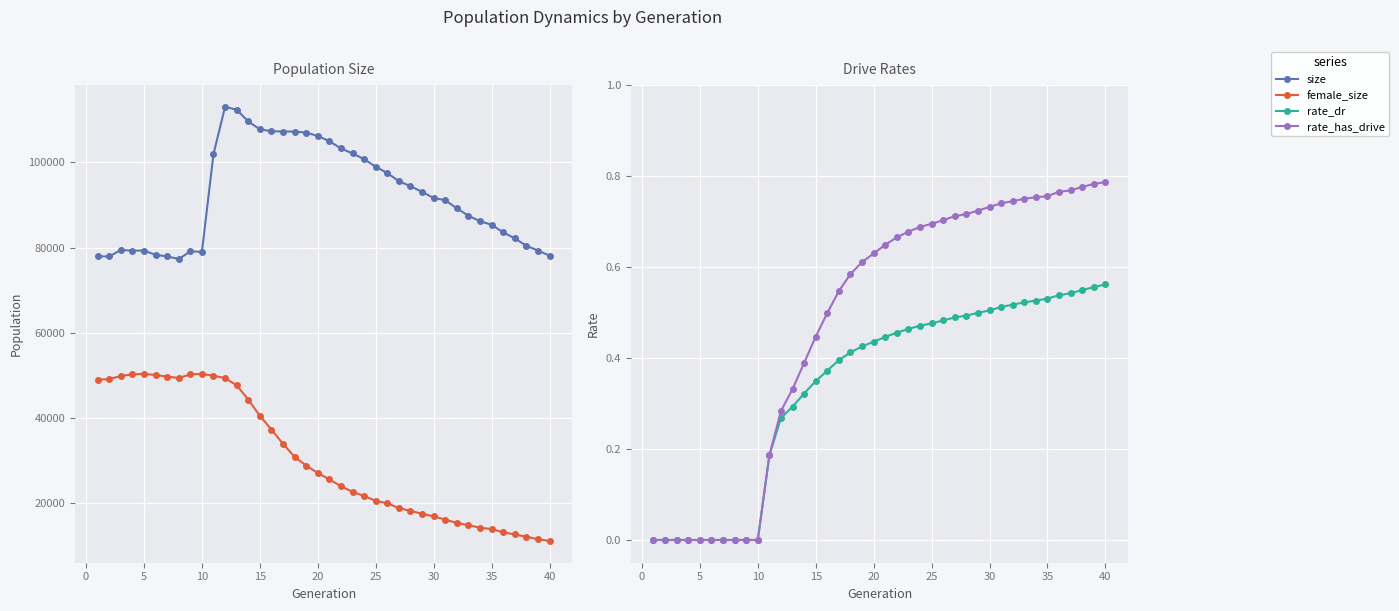

What is the value of the female_size point at the 15th from the left?

40578.0